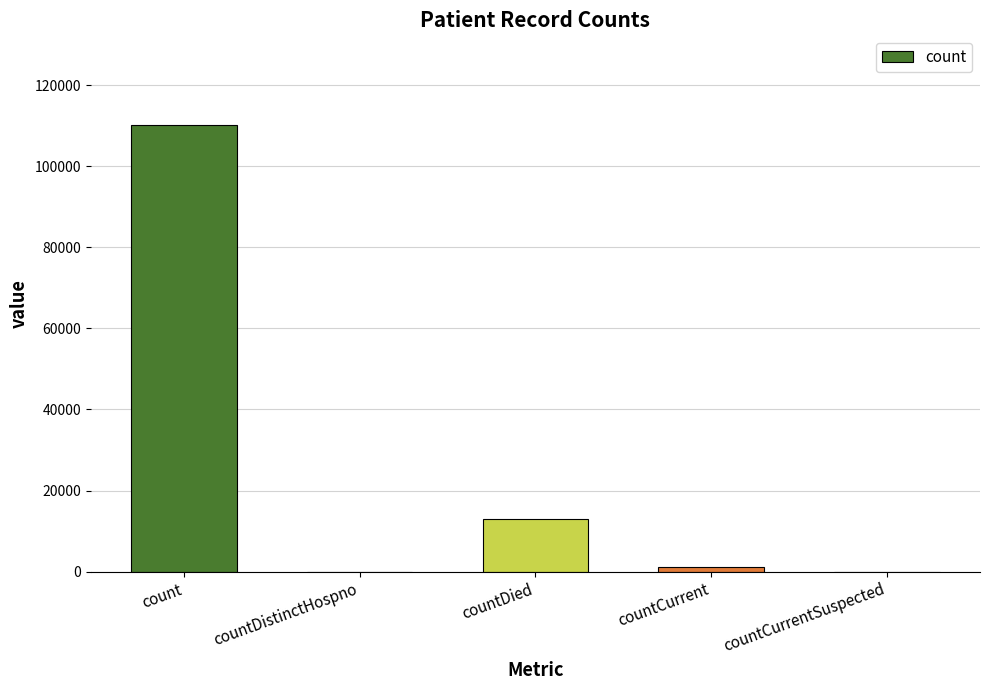

Which has a higher value, countDistinctHospno or countDied?

countDied